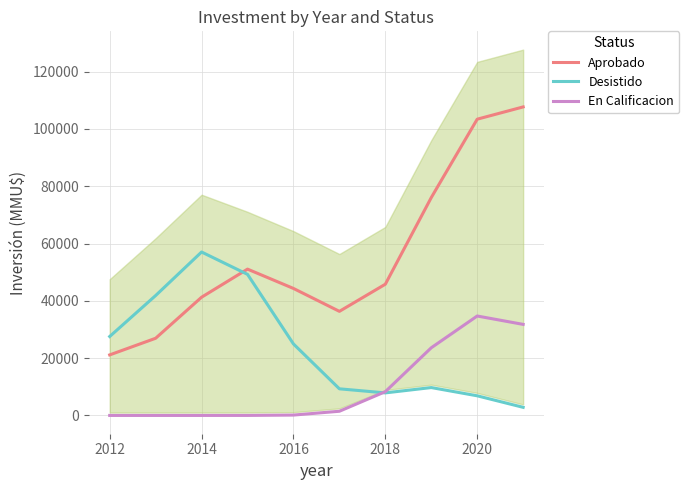

What is the label of the 8th point from the right?

2014